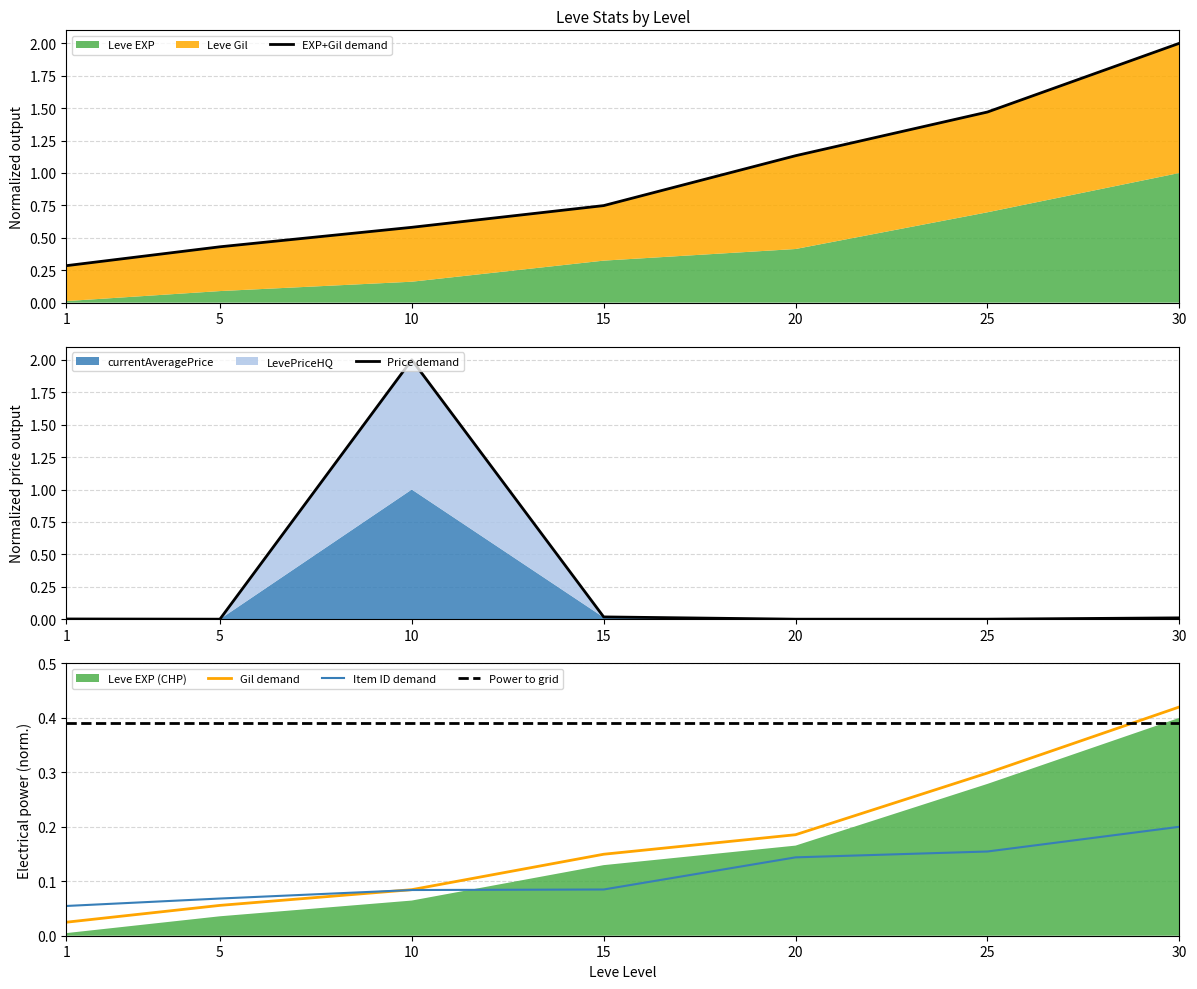

The value of Gil demand at 1 is 0.0. True or false?

True